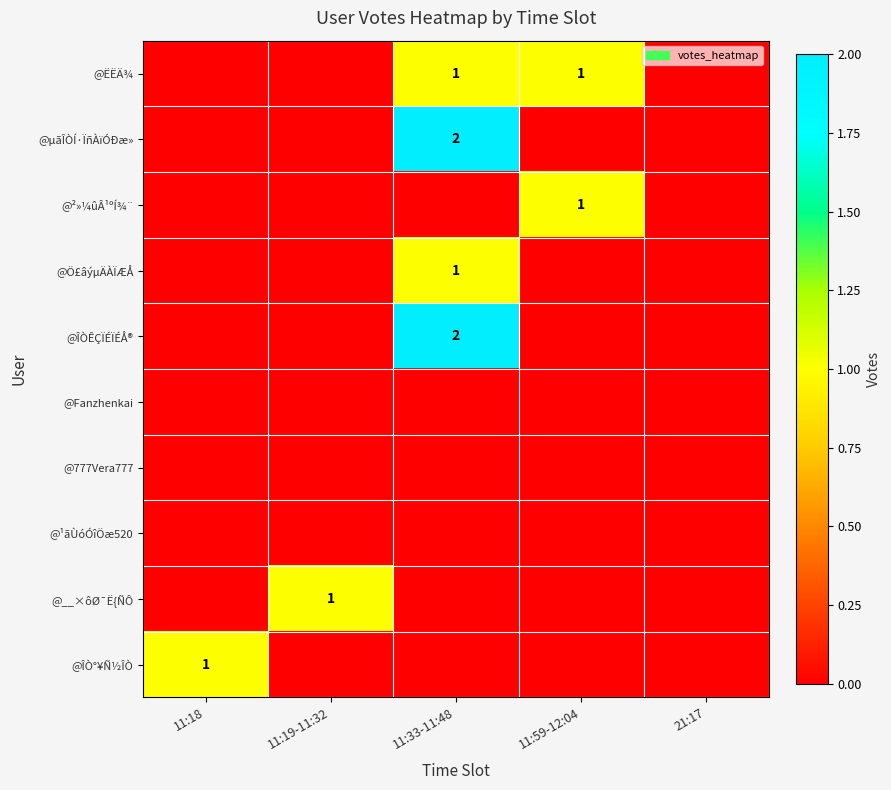

At which category is the sum across all series the highest?

11:33-11:48